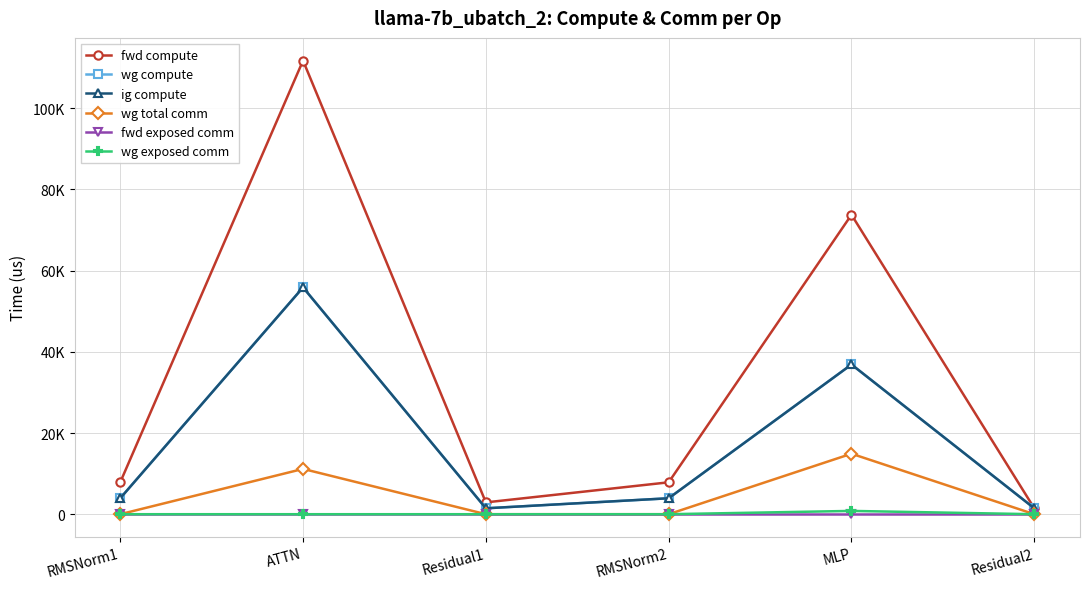

Is this an area chart (filled region under the line)?

No